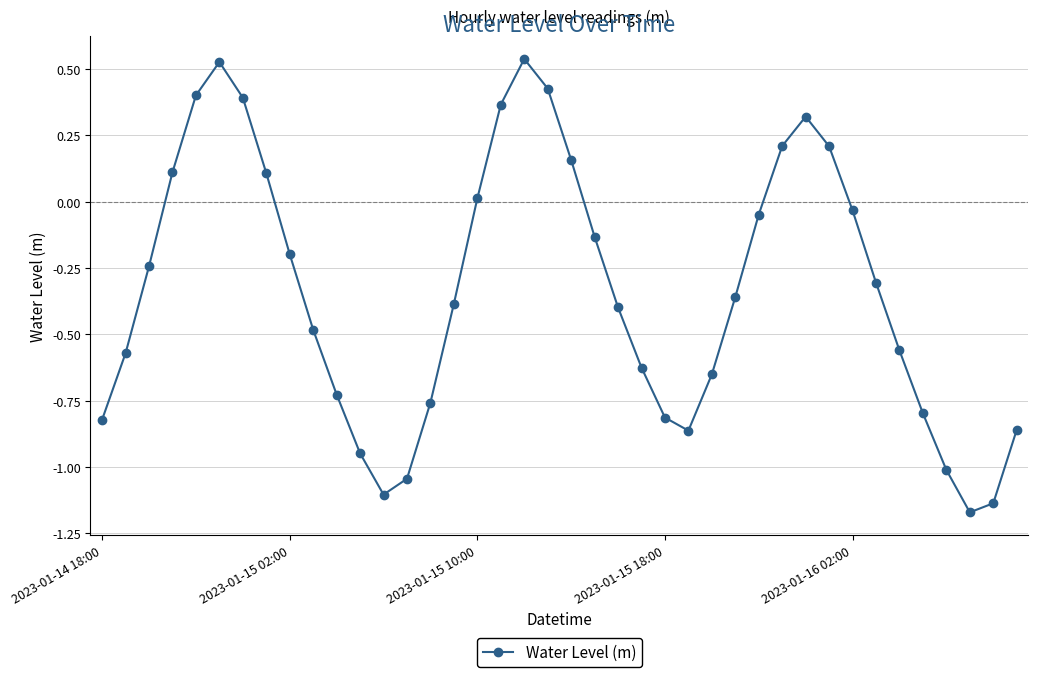

What is the average value?

-0.3